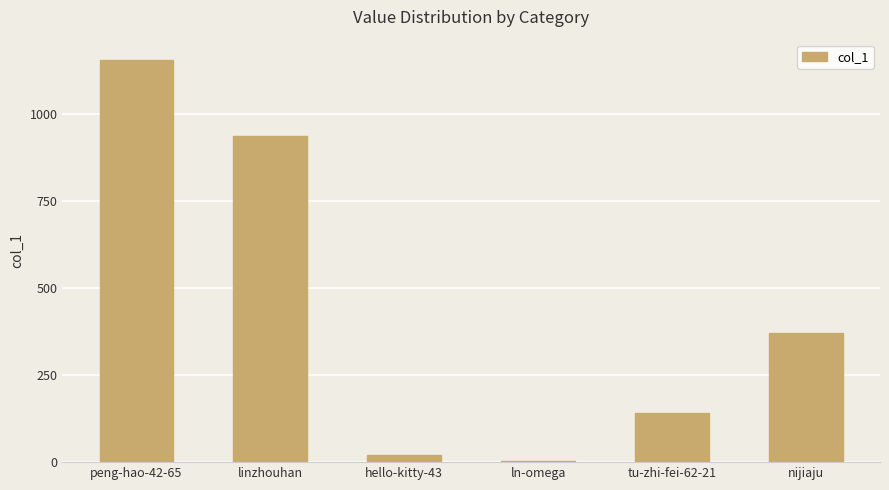

Rank the categories by value from lowest to highest.

ln-omega, hello-kitty-43, tu-zhi-fei-62-21, nijiaju, linzhouhan, peng-hao-42-65